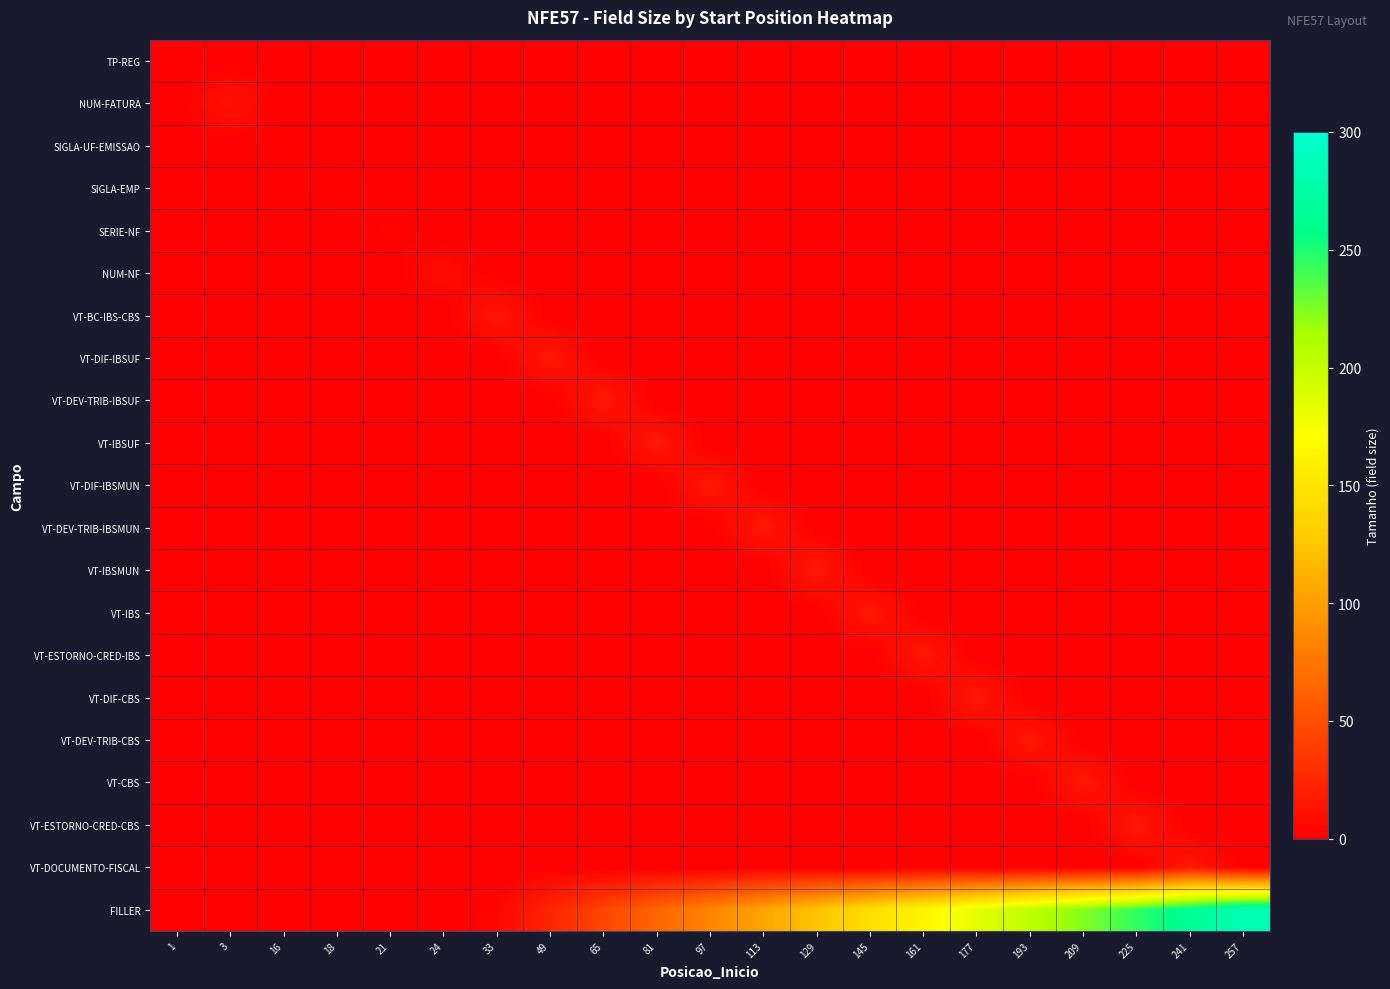

At how many categories does at least one series exceed 16?

14